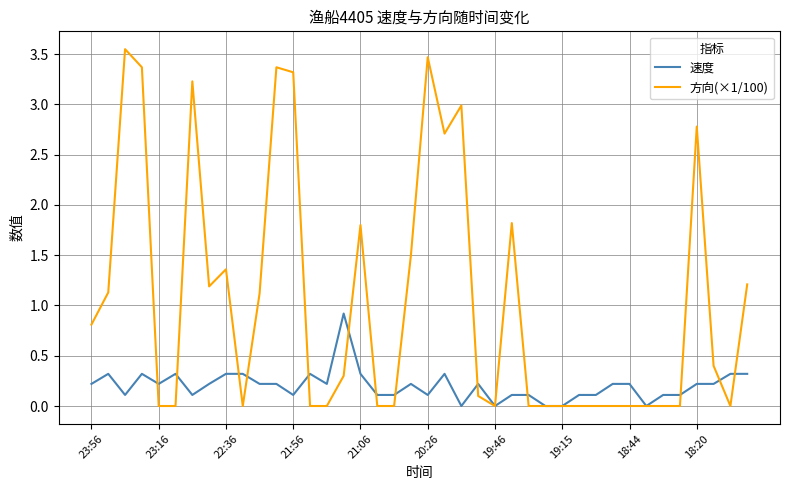

Rank the series by their maximum value, from lowest to highest.

速度, 方向(×1/100)